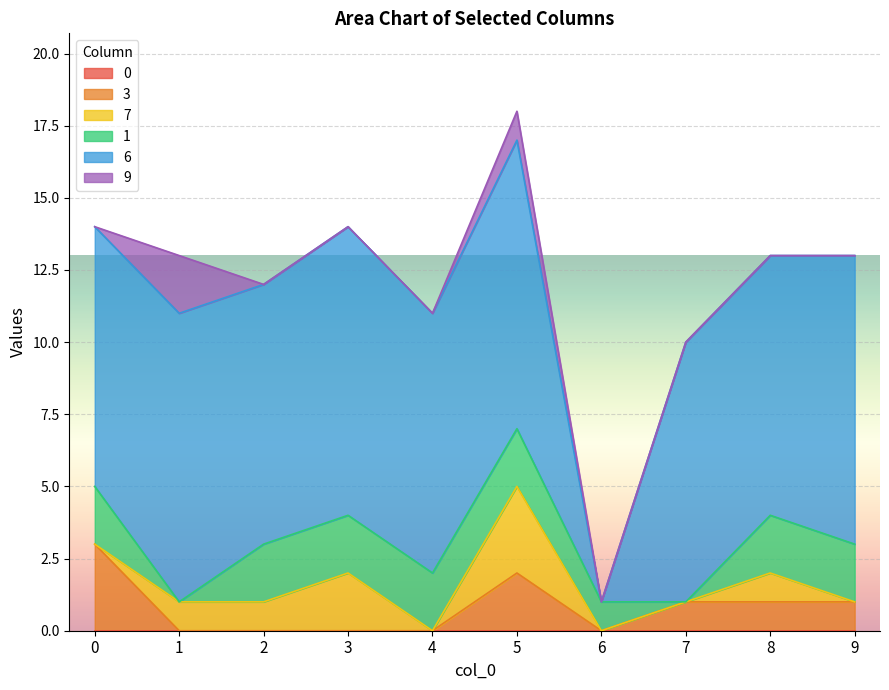

Is the value of 0 at 6 greater than the value of 1 at 6?

No